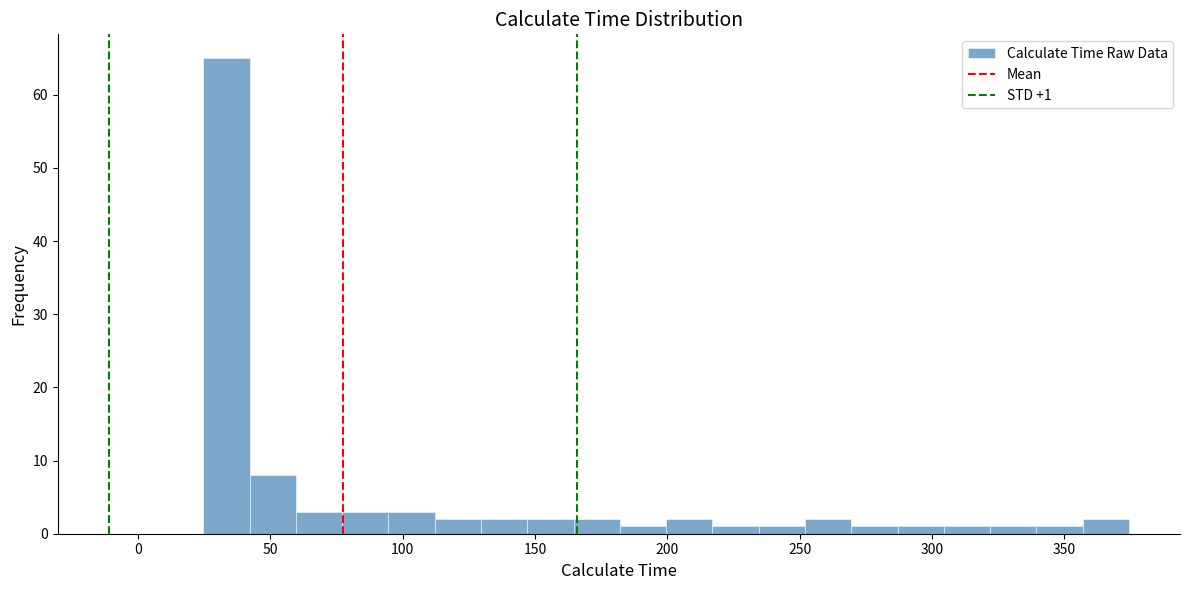

Around what value on the x-axis is the tallest bar? Give the approximate position of its centre, as read against the axis.

35